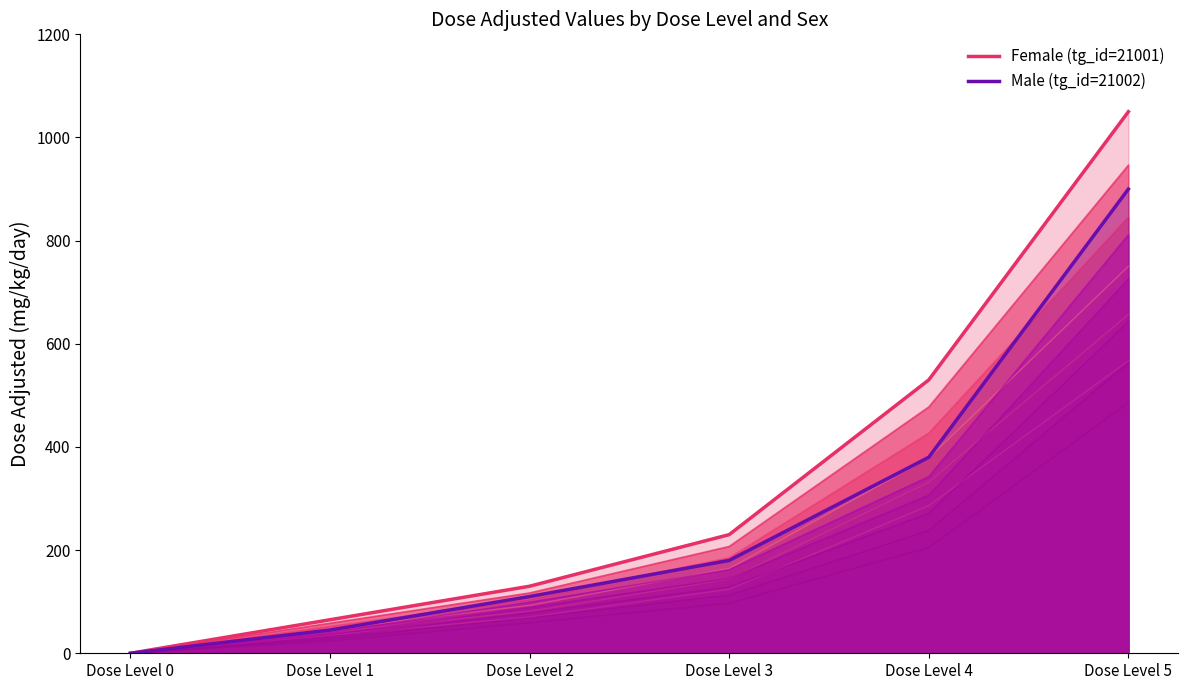

How many values in the Male (tg_id=21002) series exceed 145?

3